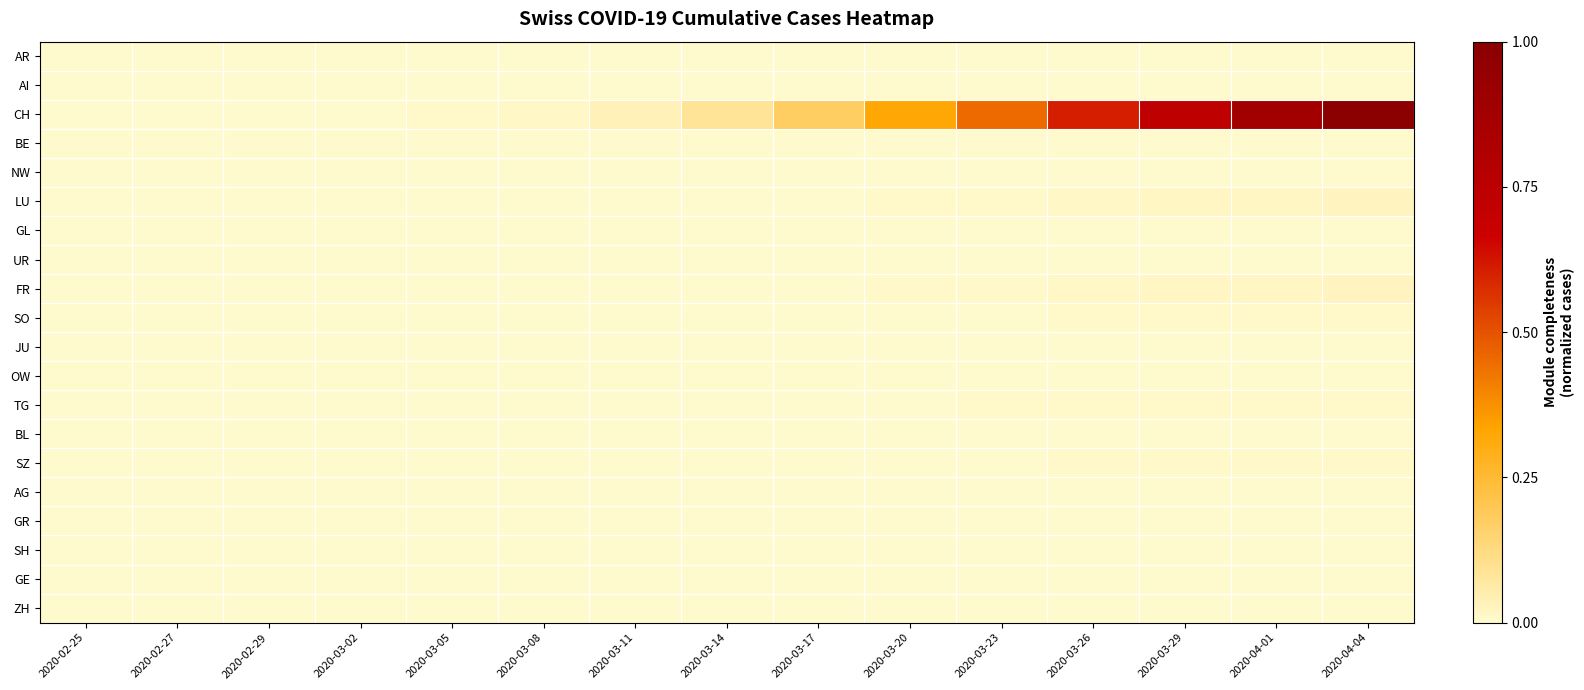

Which series changed the most between 2020-03-17 and 2020-04-01?

CH